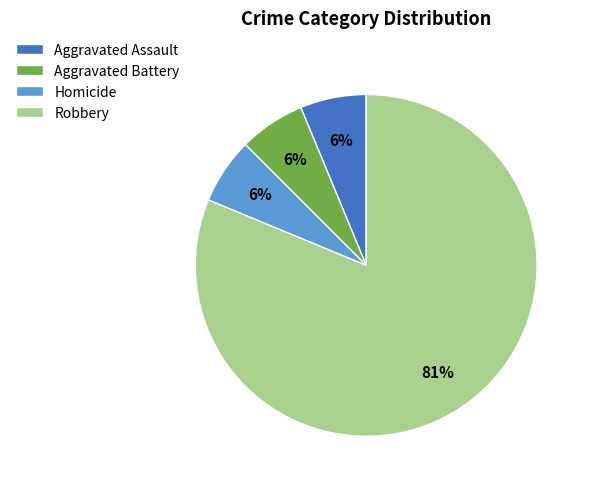

Count the number of slices in the pie.

4